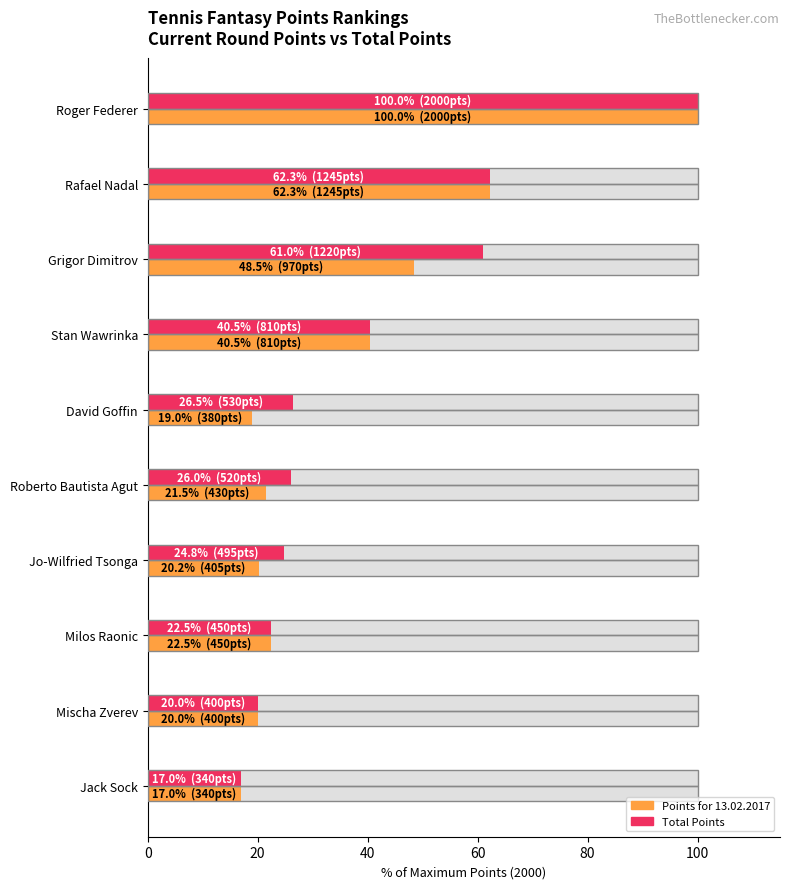

What is the sum of all Total Points (normalized) values?

400.5